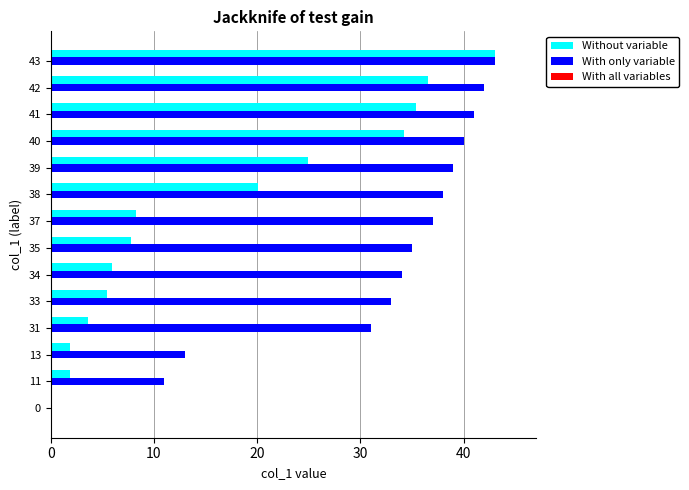

The Without variable series shows 11.7 at 35. True or false?

False